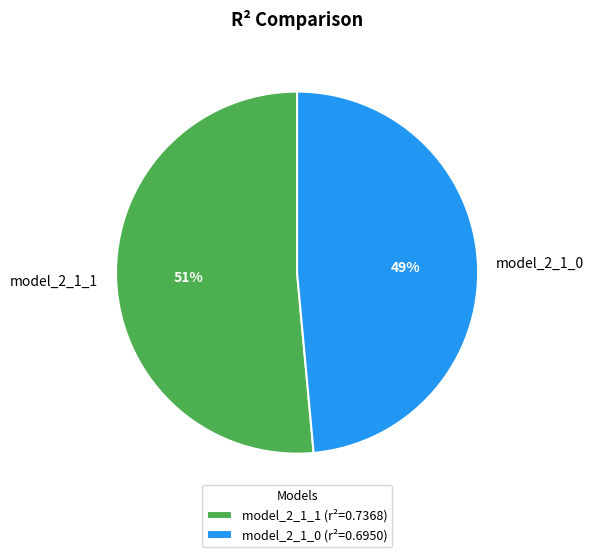

What is the smallest slice in the pie chart?

model_2_1_0